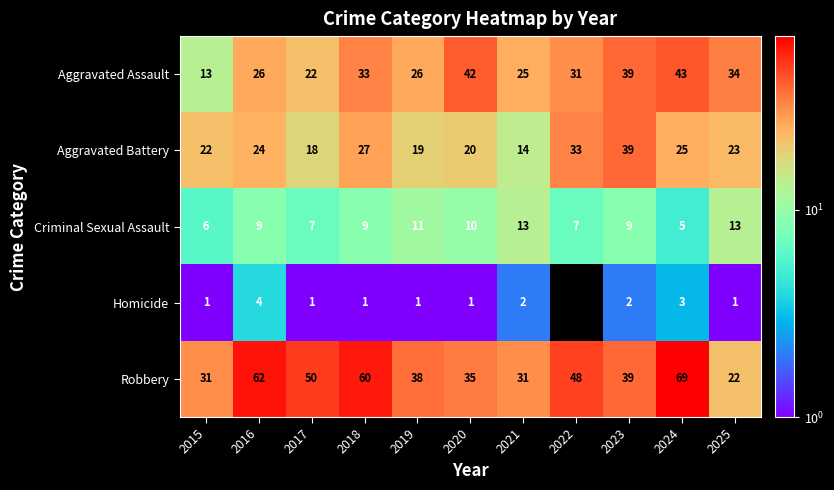

How many distinct data groups are displayed?

5